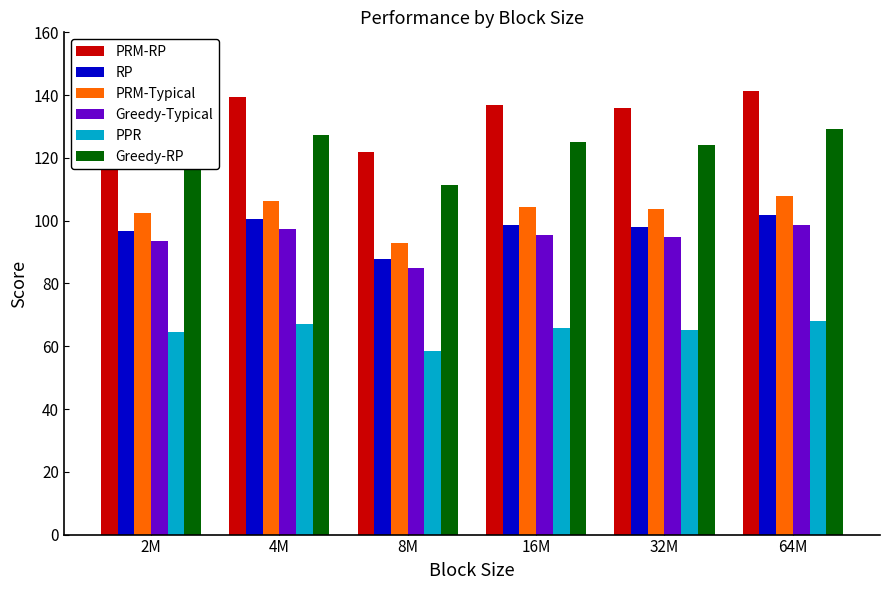

At how many categories does at least one series exceed 77?

6